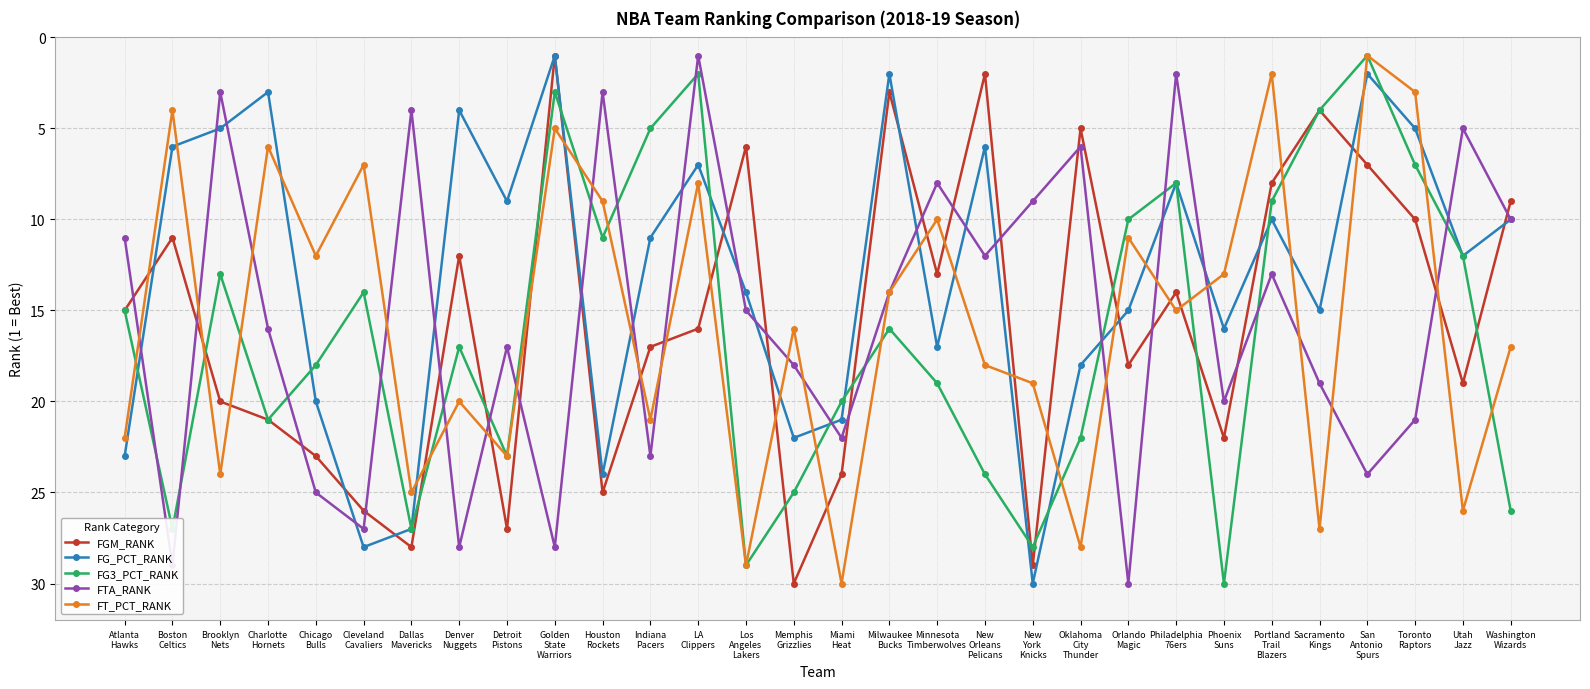

How many intersections are there between FG_PCT_RANK and FT_PCT_RANK?

17